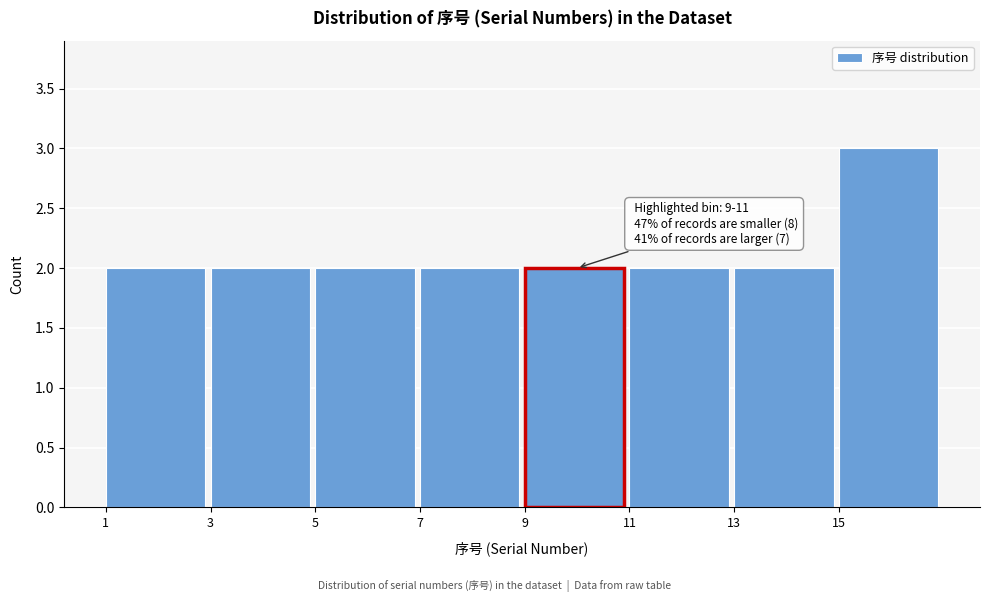

Over which range of the x-axis is the bar tallest?

15 to 17